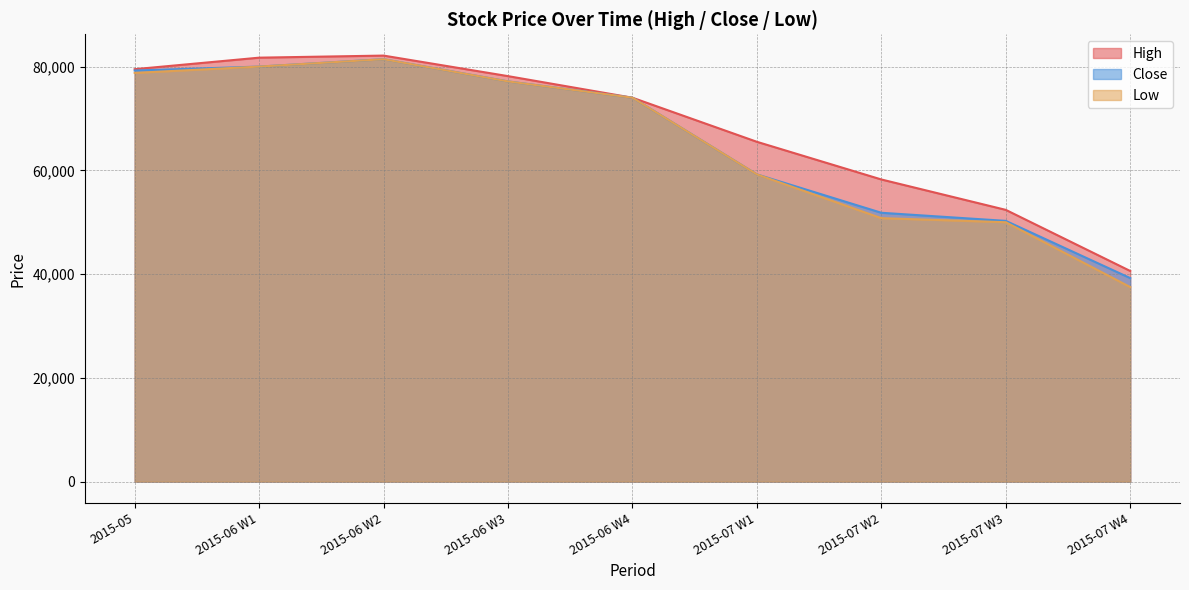

What value does the Low series have at 2015-06 W3, to the nearest 100?

77100